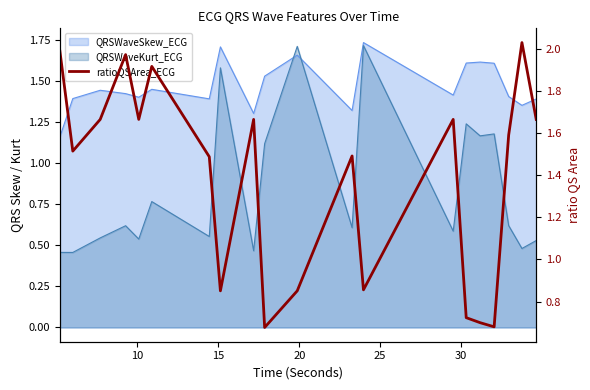

How many lines are shown in the chart?

1